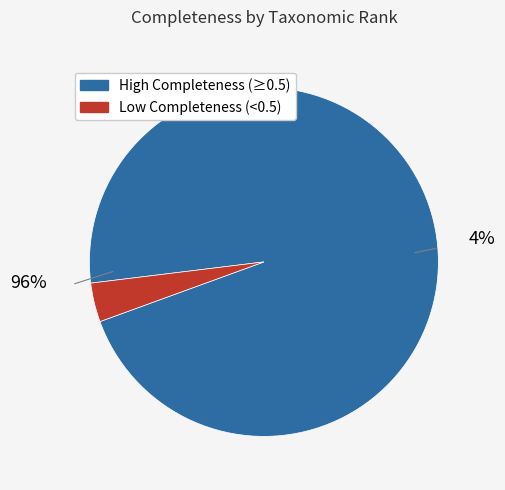

Is it true that species is 10% of the pie?

False